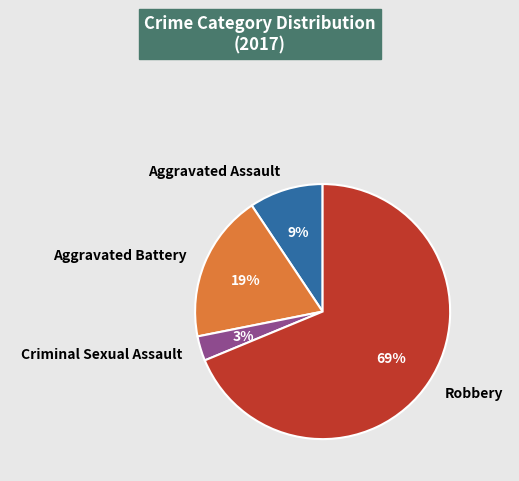

Combined, do Criminal Sexual Assault and Aggravated Assault account for over 50%?

No